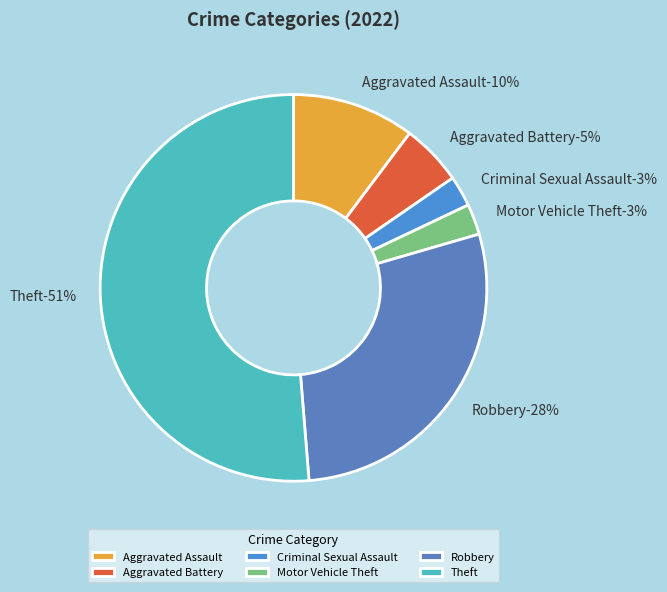

Count the number of slices in the pie.

6